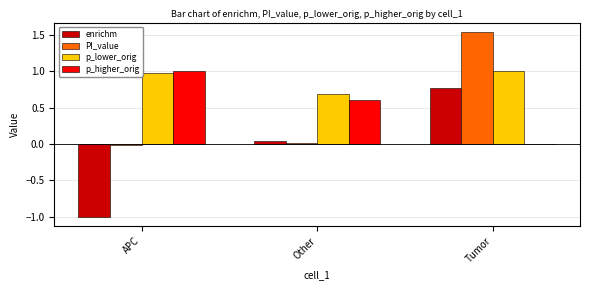

Are the bars grouped side by side (vs. stacked)?

Yes